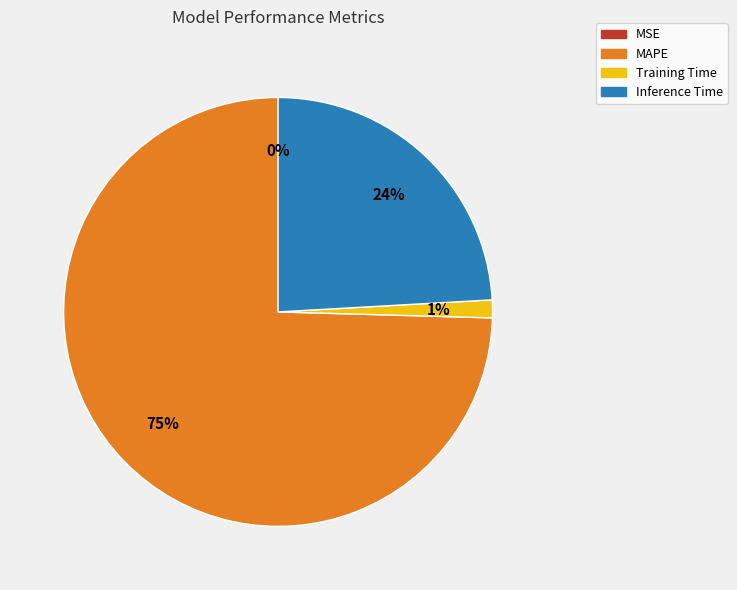

Is it true that Training Time is 1% of the pie?

True